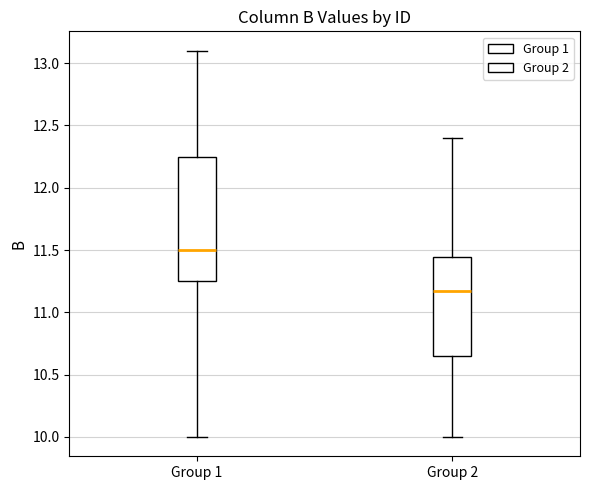

Reading left to right, transcribe this box plot: for each box, give where its median line is, the range the box spans, and where its two whiskers end, as read against the y-axis. The values are not printed on the chart, so give them approximately, as read against the axis.

Group 1: median 11.50, box 11.25 to 12.25, whiskers 10.00 to 13.10
Group 2: median 11.15, box 10.65 to 11.45, whiskers 10.00 to 12.40